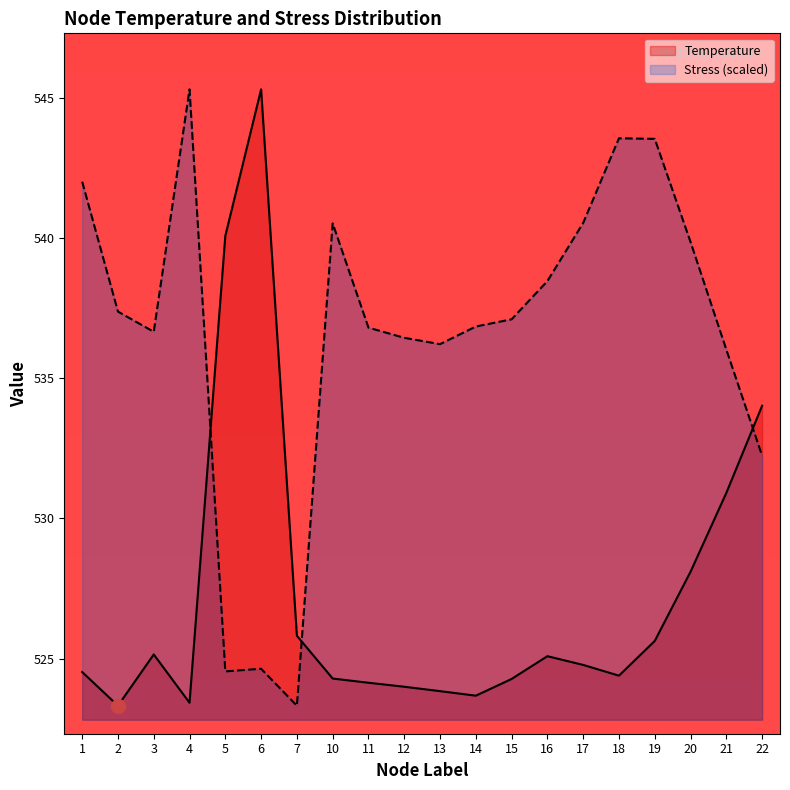

What is the maximum value shown in the chart?

545.3